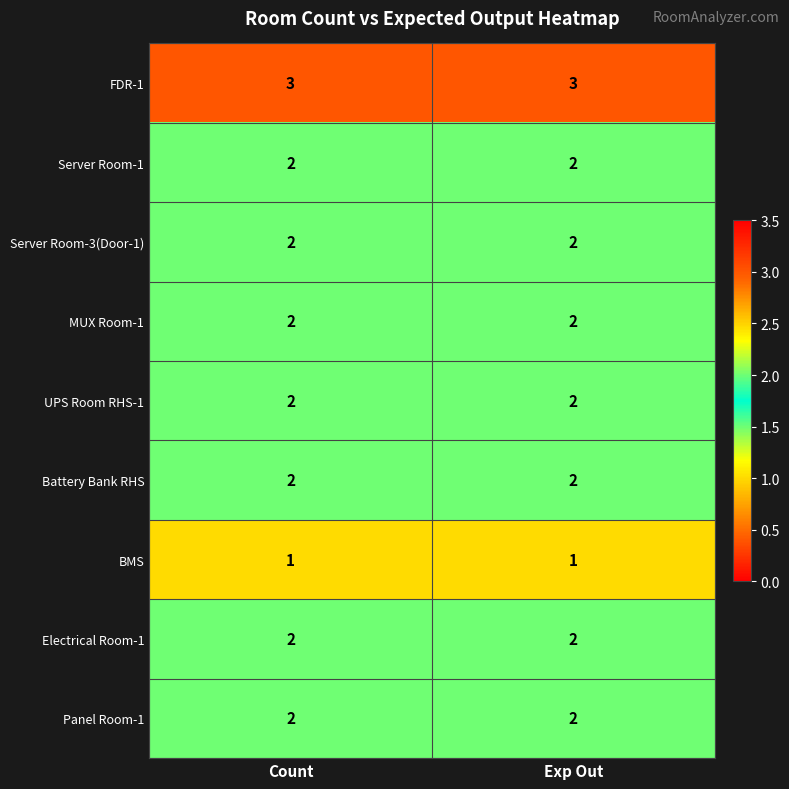

Reading right to left, transcribe all the data shown in this chart.

FDR-1: Exp Out=3	Count=3
Server Room-1: Exp Out=2	Count=2
Server Room-3(Door-1): Exp Out=2	Count=2
MUX Room-1: Exp Out=2	Count=2
UPS Room RHS-1: Exp Out=2	Count=2
Battery Bank RHS: Exp Out=2	Count=2
BMS: Exp Out=1	Count=1
Electrical Room-1: Exp Out=2	Count=2
Panel Room-1: Exp Out=2	Count=2